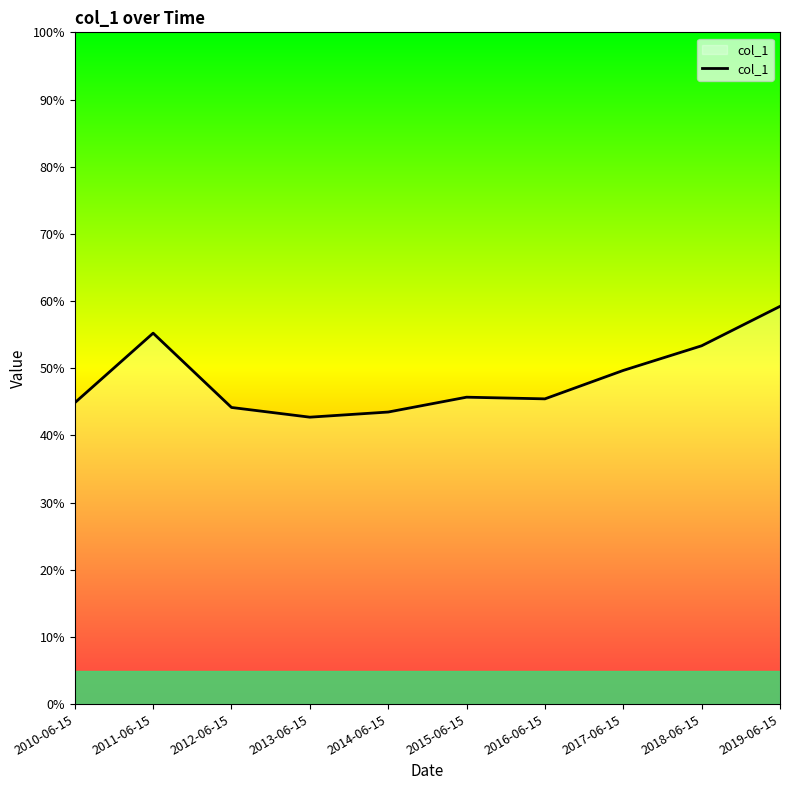

Is this an area chart (filled region under the line)?

Yes